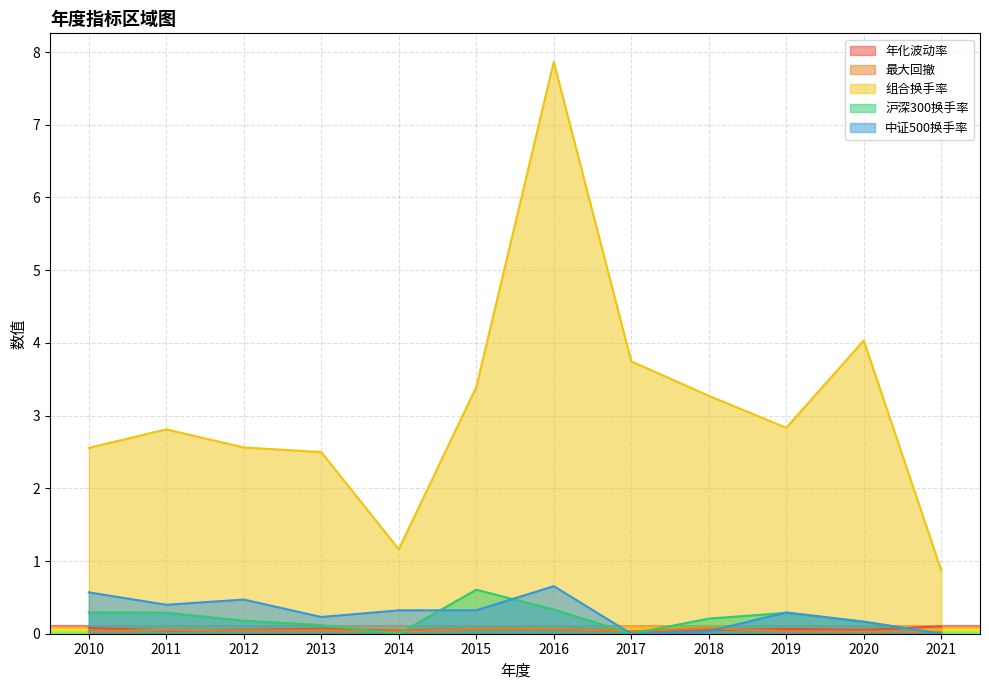

How many times do 最大回撤 and 中证500换手率 cross each other?

3